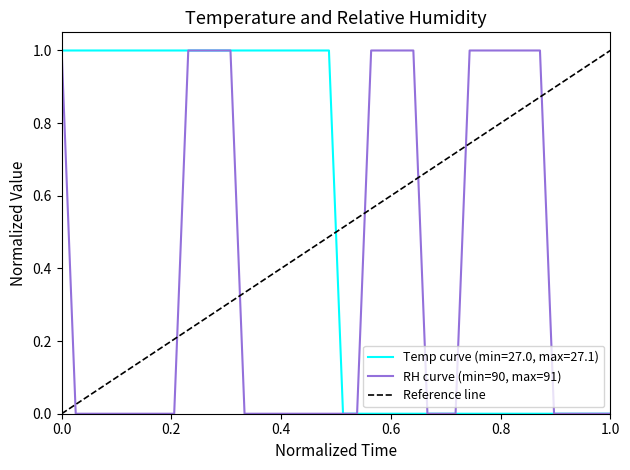

Which series ends up on top after the final intersection of Temp and RH?

Temp